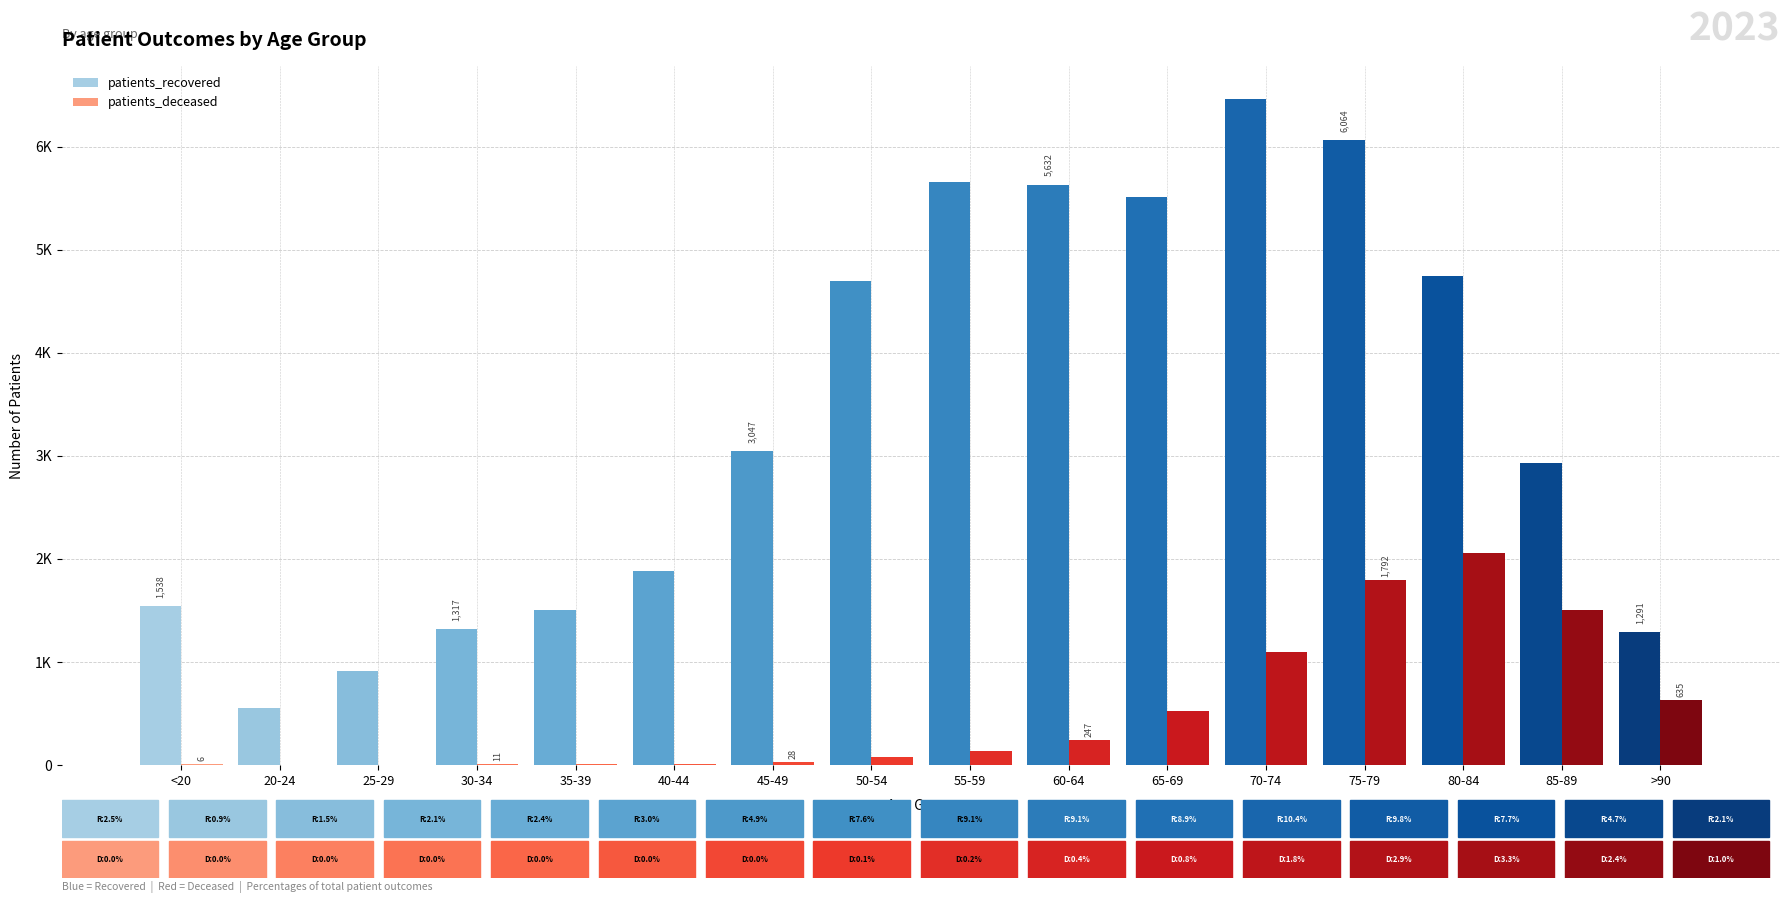

What are all the series names shown in the legend?

patients_recovered, patients_deceased